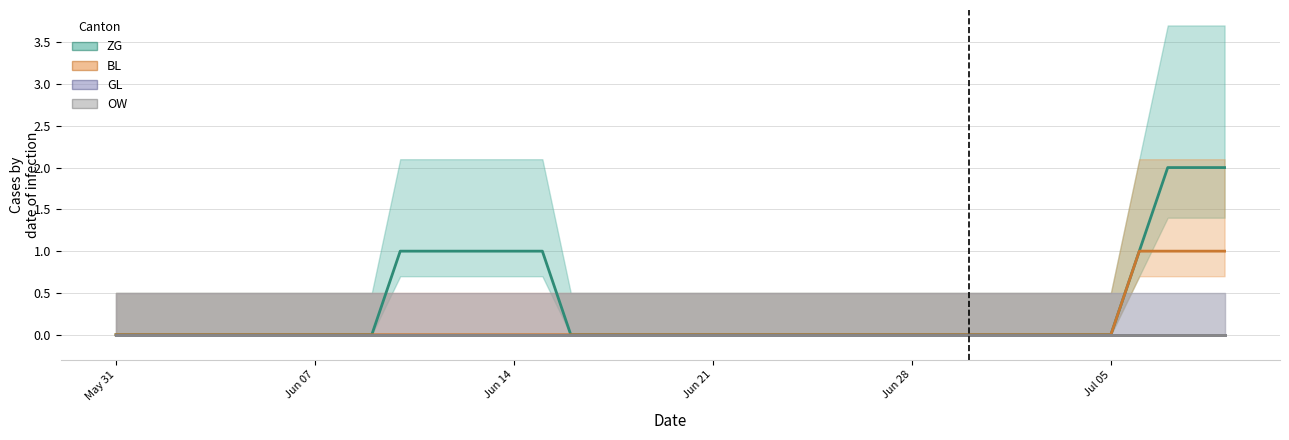

What is the label of the 26th point from the right?

Jun 14